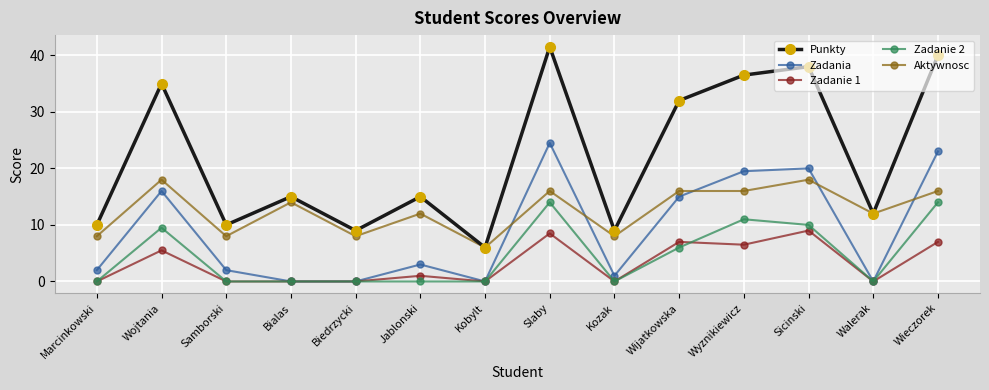

The Aktywnosc series shows 28.1 at Wyznikiewicz. True or false?

False